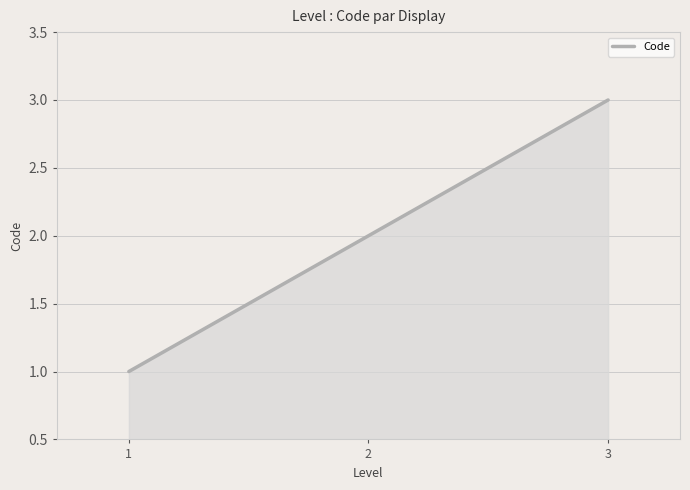

Reading left to right, what are all the values shown in this chart?

1=1	2=2	3=3